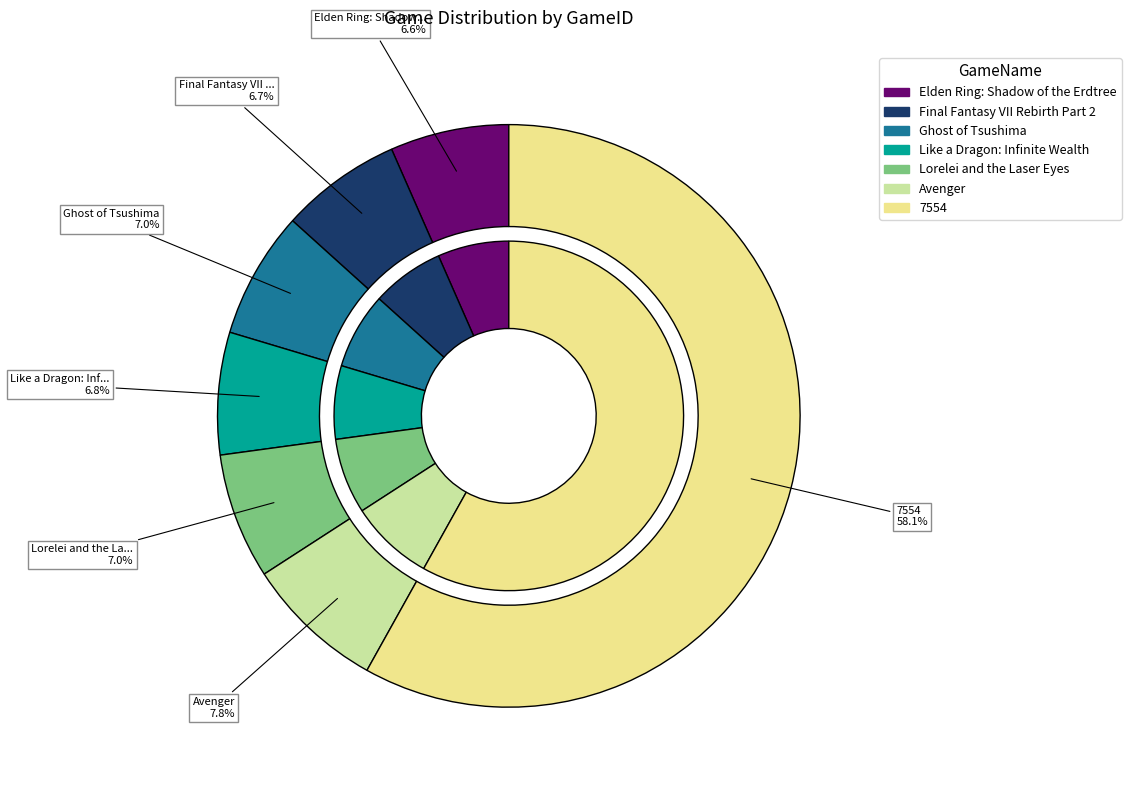

Which category has the smallest portion of the pie?

Elden Ring: Shadow of the Erdtree